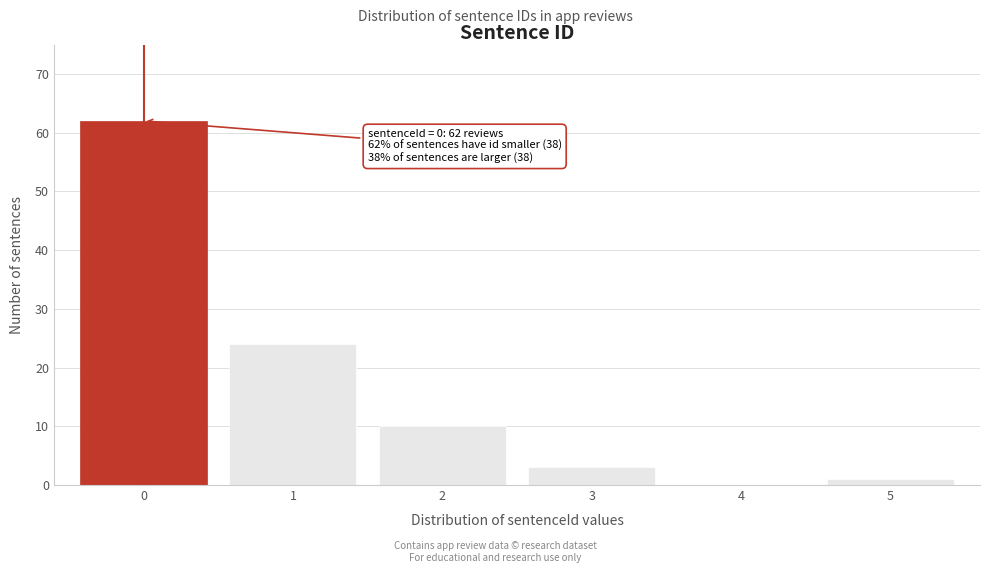

Reading right to left, transcribe all the data shown in this chart.

5=1	4=0	3=3	2=10	1=24	0=62